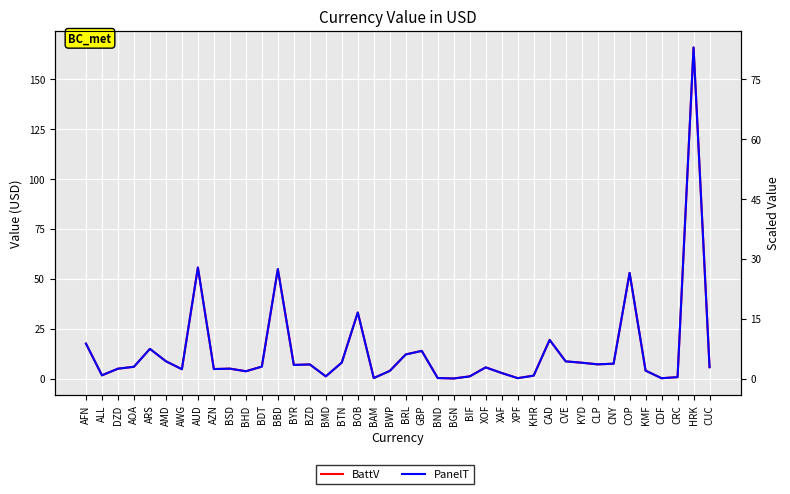

What value does the PanelT series have at KHR?

0.8